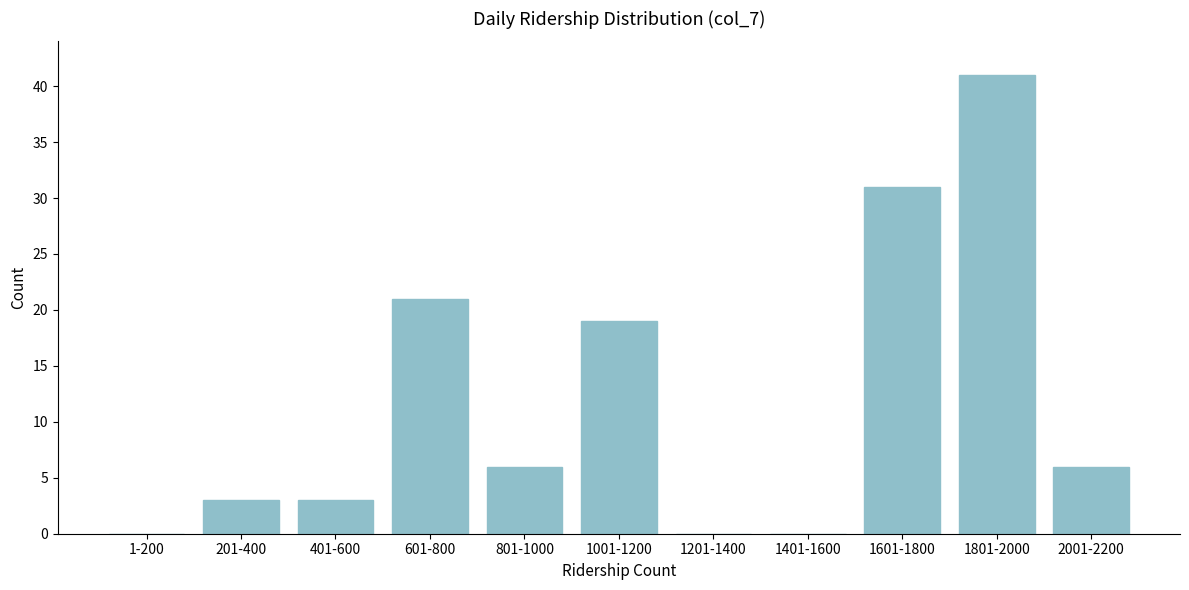

Reading right to left, list all the values displayed in this chart.

2001-2200=6	1801-2000=41	1601-1800=31	1401-1600=0	1201-1400=0	1001-1200=19	801-1000=6	601-800=21	401-600=3	201-400=3	1-200=0